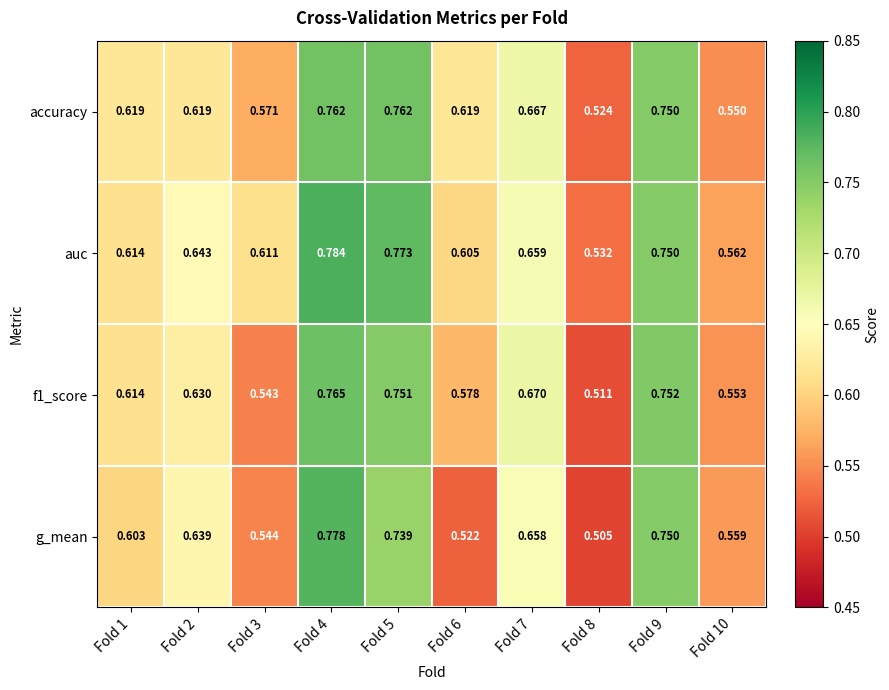

Which series has the largest total across all categories?

auc